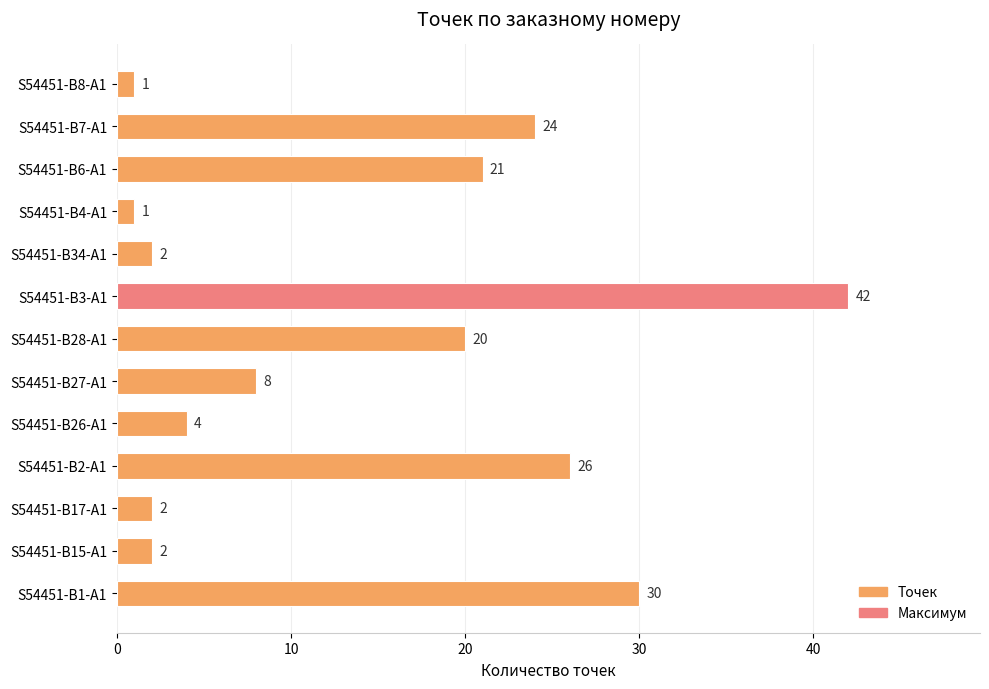

At which label is the value closest to 21?

S54451-B6-A1